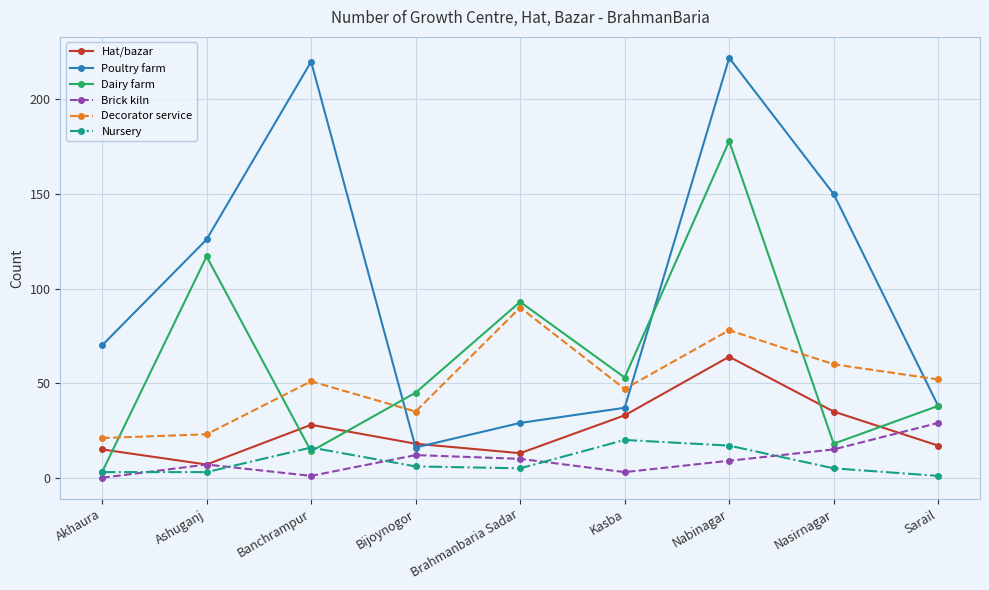

What is the maximum value for Dairy farm?

178